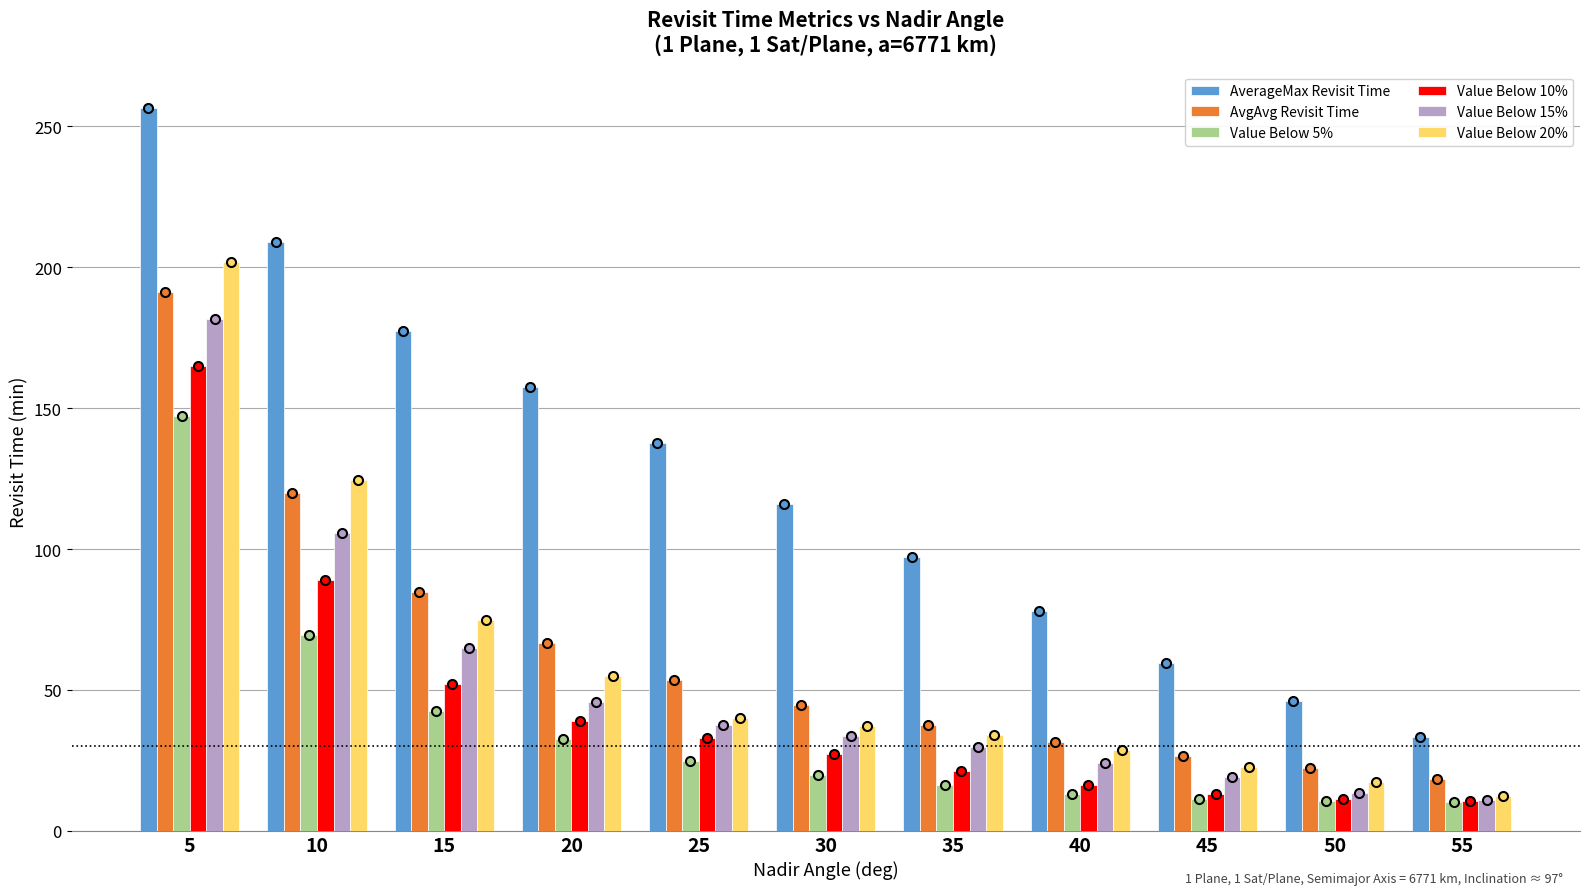

List the labels in order of AvgAvg Revisit Time value, smallest first.

55, 50, 45, 40, 35, 30, 25, 20, 15, 10, 5